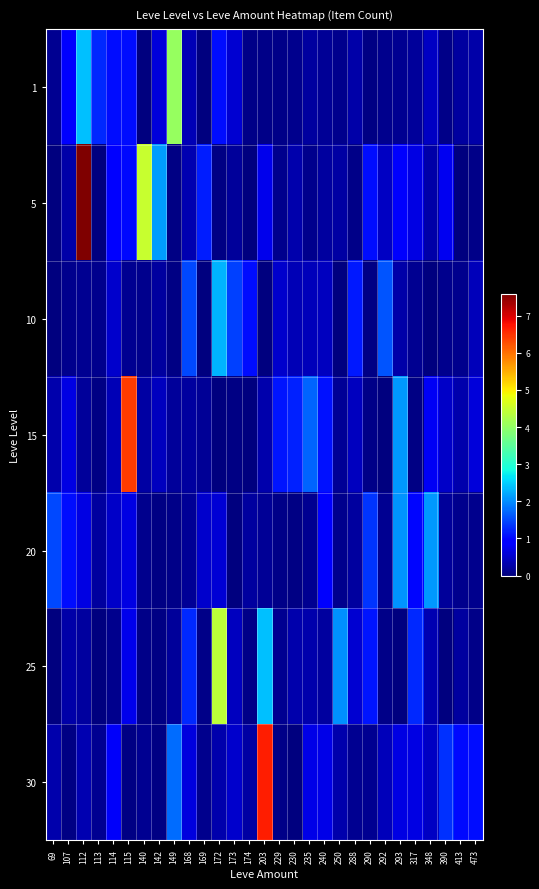

Reading left to right, list all the values displayed in this chart.

1: 69=0.1	107=0.9	112=2.4	113=1.3	114=1.1	115=1.1	140=0.0	142=0.6	149=4.0	168=0.4	169=0.0	172=1.1	173=0.5	174=0.1	203=0.1	229=0.1	230=0.1	235=0.2	240=0.2	250=0.1	288=0.3	290=0.0	292=0.1	293=0.1	317=0.2	348=0.5	390=0.1	413=0.2	473=0.3
5: 69=0.0	107=0.3	112=7.6	113=0.0	114=0.9	115=1.0	140=4.5	142=2.1	149=0.0	168=0.3	169=1.2	172=0.0	173=0.2	174=0.0	203=0.7	229=0.1	230=0.3	235=0.1	240=0.2	250=0.2	288=0.1	290=1.0	292=0.4	293=0.8	317=0.7	348=0.3	390=0.8	413=0.0	473=0.1
10: 69=0.0	107=0.1	112=0.1	113=0.1	114=0.5	115=0.1	140=0.1	142=0.2	149=0.0	168=1.5	169=0.0	172=2.3	173=1.4	174=1.1	203=0.0	229=0.5	230=0.4	235=0.4	240=0.4	250=0.0	288=1.1	290=0.0	292=1.6	293=0.3	317=0.1	348=0.0	390=0.1	413=0.1	473=0.4
15: 69=0.3	107=0.7	112=0.2	113=0.0	114=0.4	115=6.4	140=0.2	142=0.4	149=0.2	168=0.2	169=0.2	172=0.0	173=0.0	174=0.0	203=0.3	229=1.1	230=1.2	235=1.7	240=1.1	250=0.2	288=0.4	290=0.1	292=0.0	293=2.1	317=0.1	348=0.8	390=0.5	413=0.3	473=0.6
20: 69=1.5	107=1.1	112=0.7	113=0.2	114=0.5	115=0.7	140=0.1	142=0.0	149=0.1	168=0.2	169=0.5	172=0.6	173=0.0	174=0.2	203=0.2	229=0.1	230=0.0	235=0.1	240=0.9	250=0.1	288=0.2	290=1.4	292=0.1	293=2.1	317=1.0	348=2.1	390=0.2	413=0.1	473=0.1
25: 69=0.0	107=0.3	112=0.2	113=0.0	114=0.1	115=0.7	140=0.1	142=0.0	149=0.2	168=1.3	169=0.1	172=4.4	173=0.4	174=0.1	203=2.4	229=0.1	230=0.3	235=0.3	240=0.2	250=2.0	288=0.5	290=1.1	292=0.1	293=0.0	317=1.3	348=0.3	390=0.0	413=0.2	473=0.1
30: 69=0.3	107=0.1	112=0.4	113=0.1	114=0.8	115=0.0	140=0.1	142=0.0	149=1.8	168=0.6	169=0.1	172=0.3	173=0.5	174=0.2	203=6.7	229=0.1	230=0.0	235=0.7	240=0.7	250=0.3	288=0.1	290=0.1	292=0.4	293=0.7	317=0.7	348=0.5	390=1.3	413=1.0	473=1.1